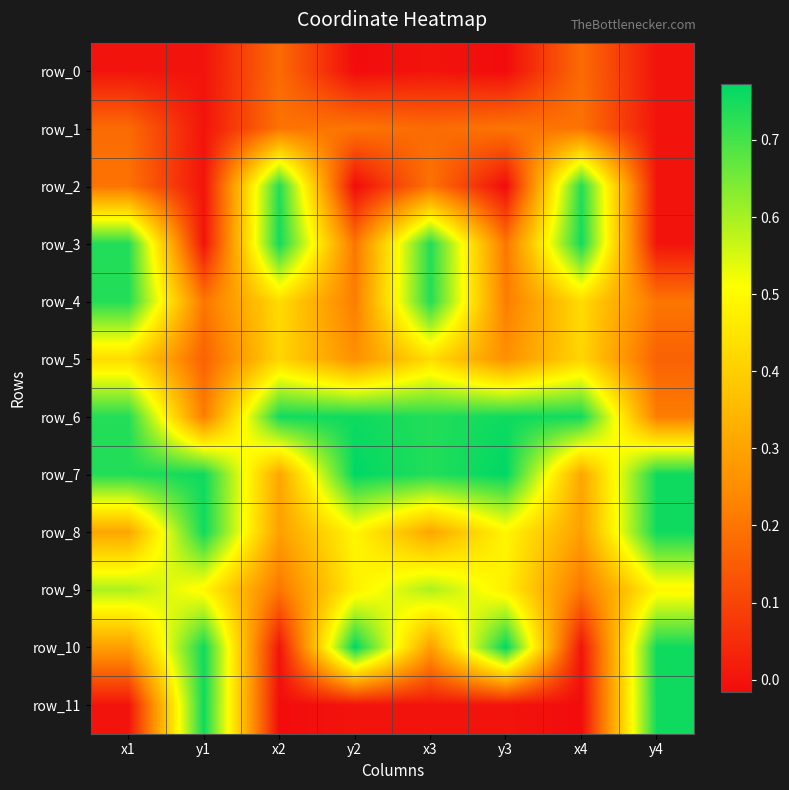

Is the value of row_9 at x3 greater than the value of row_1 at y2?

Yes